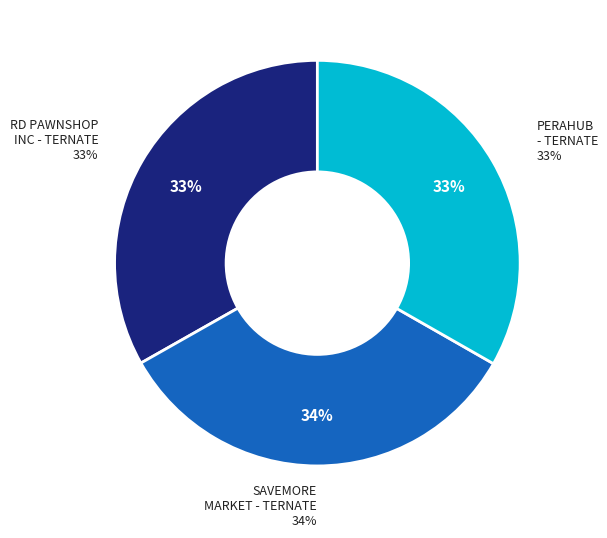

Which category has the biggest portion of the pie?

SAVEMORE MARKET - #SV4504 - TERNATE